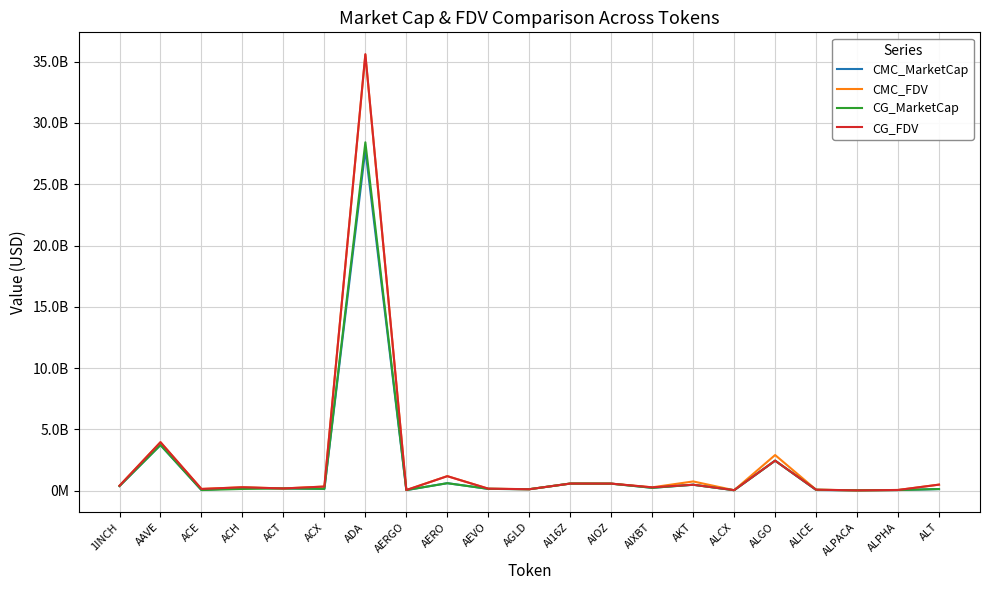

Which series has the widest spread of values?

CG_FDV